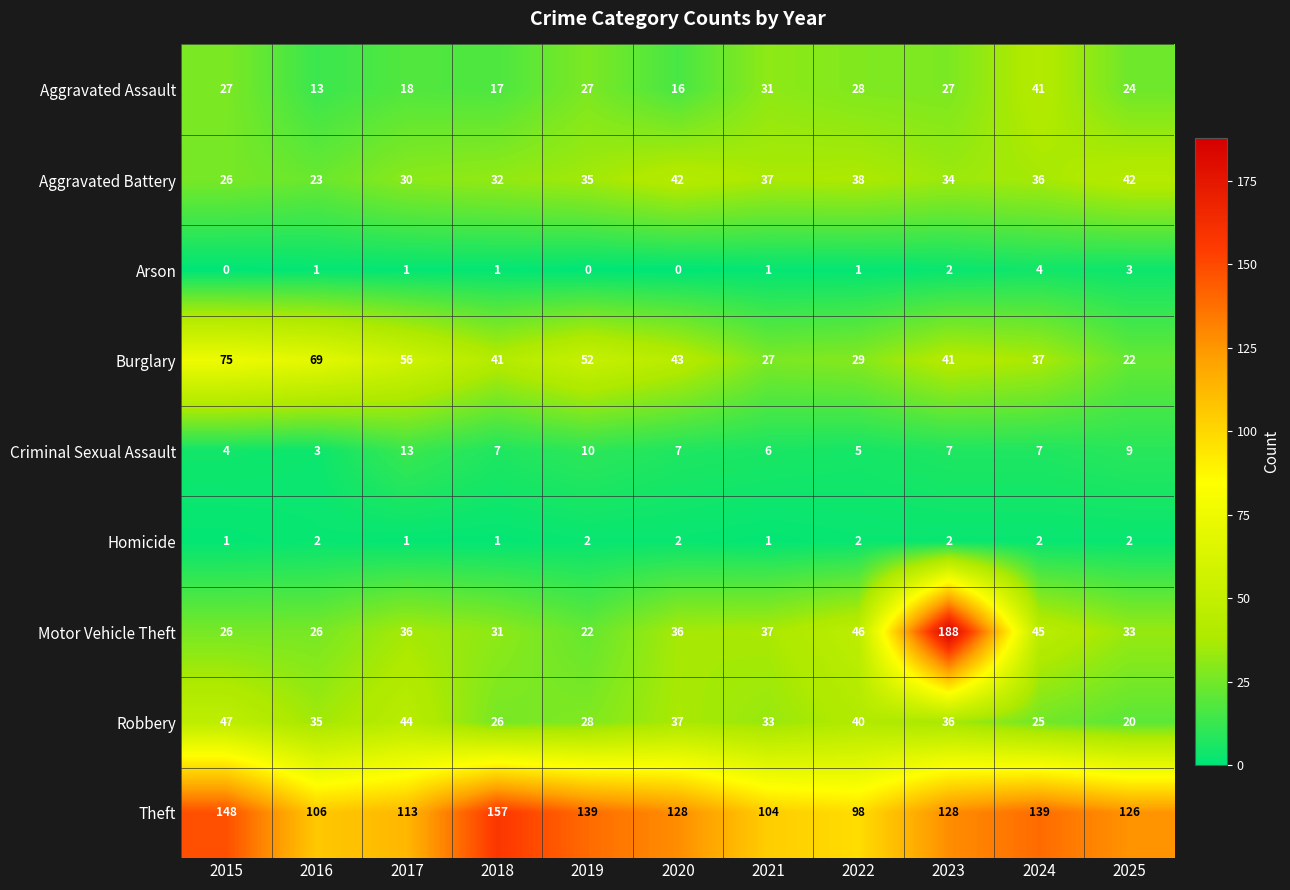

True or false: Aggravated Assault has a value of 13 at 2016.

True